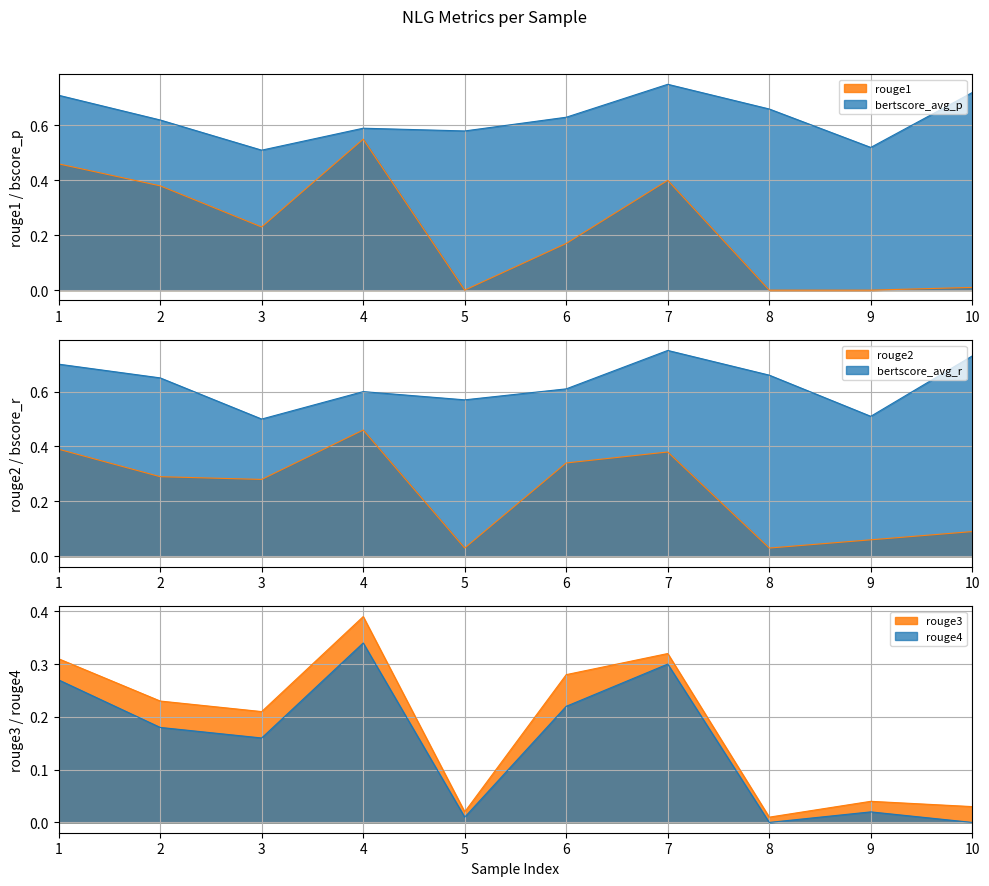

At 2, list the series in order from smallest to largest.

rouge4, rouge3, rouge2, rouge1, bertscore_avg_p, bertscore_avg_r